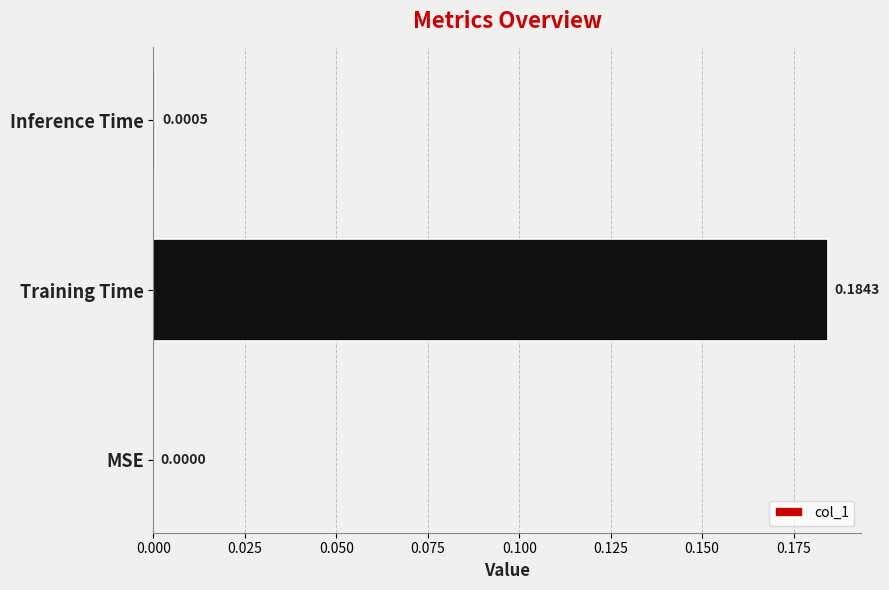

What is the change in value from MSE to Training Time?

+0.2